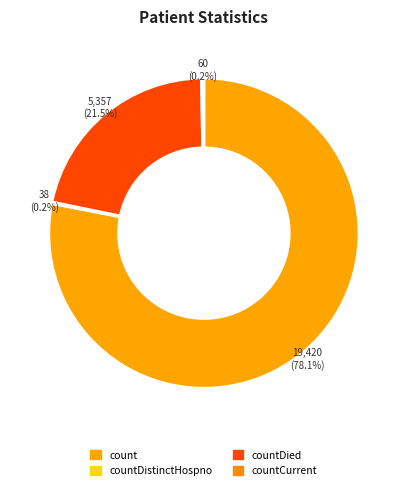

Is it true that countDistinctHospno is 0% of the pie?

True